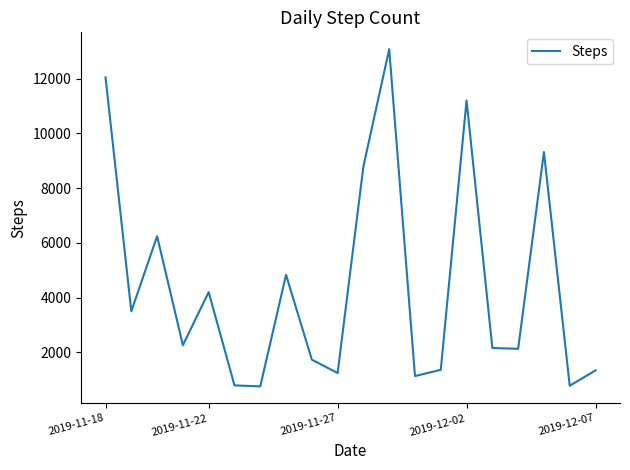

What is the difference between the maximum and minimum values?

12319